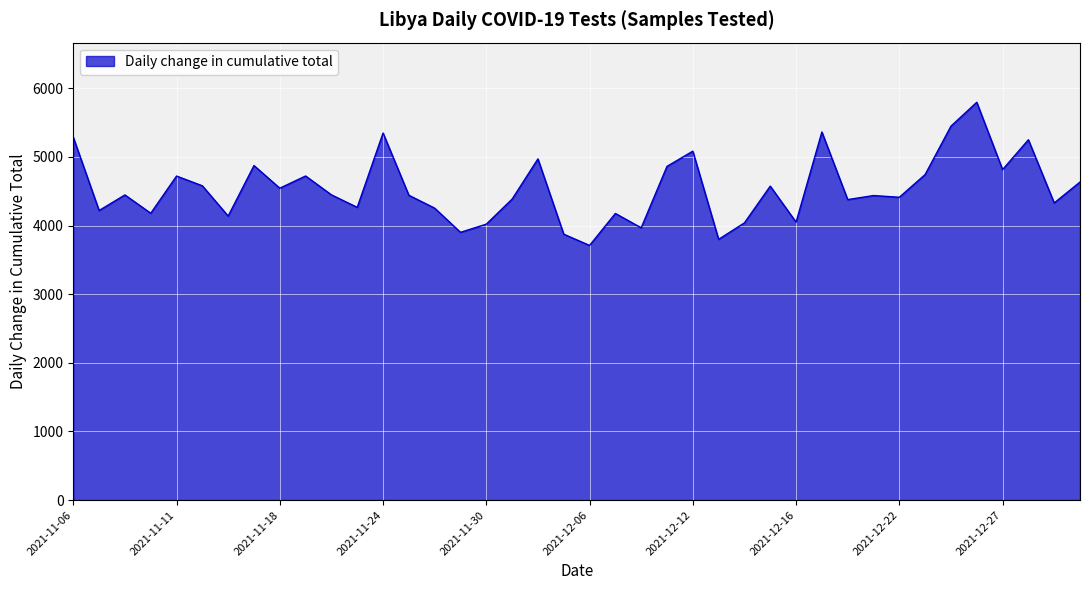

What is the maximum value shown in the chart?

5797